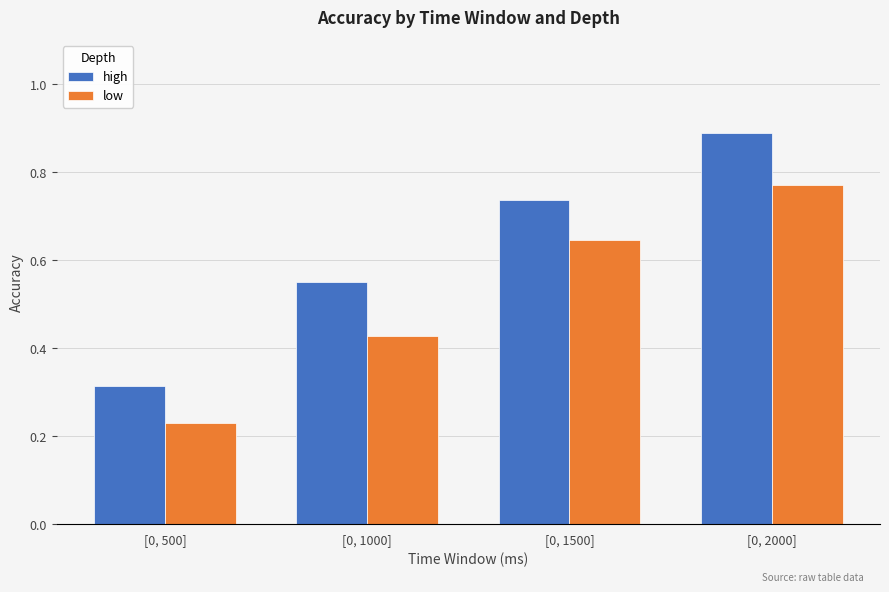

How many high values are between 0 and 1?

4